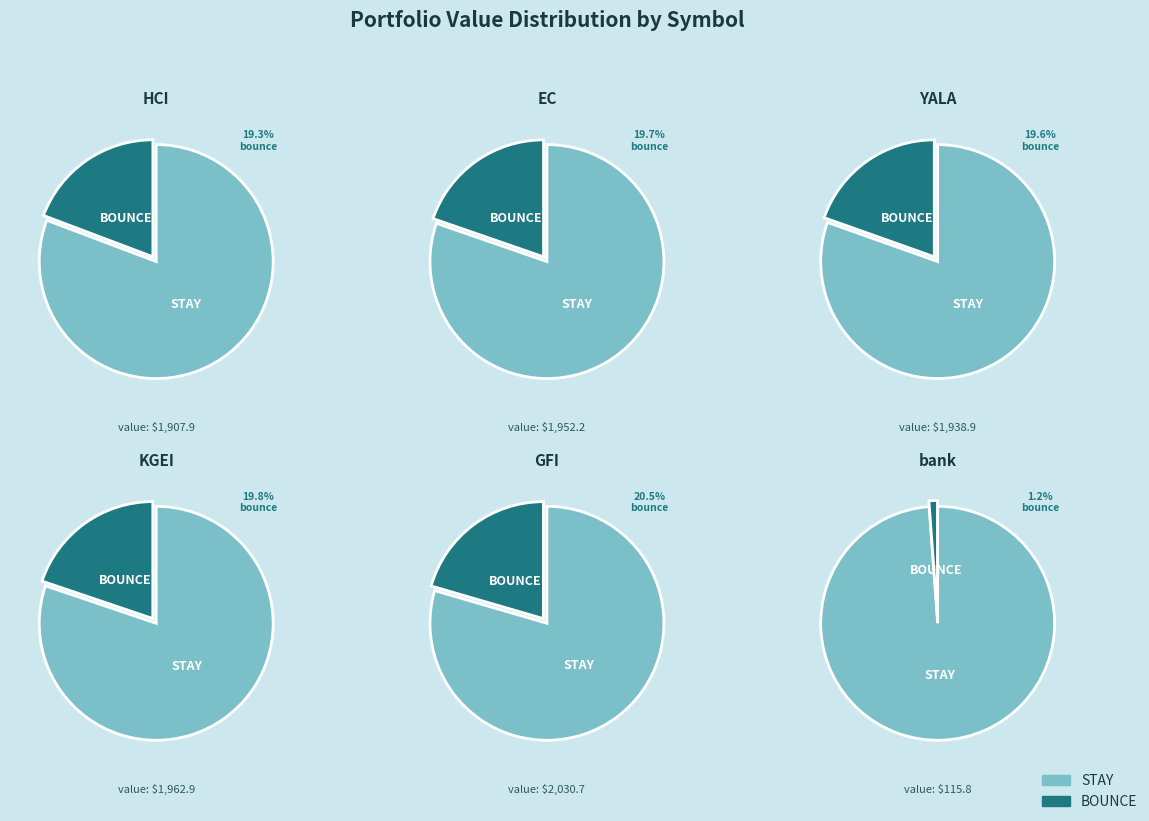

To the nearest percent, what percentage of the pie is EC?

20%